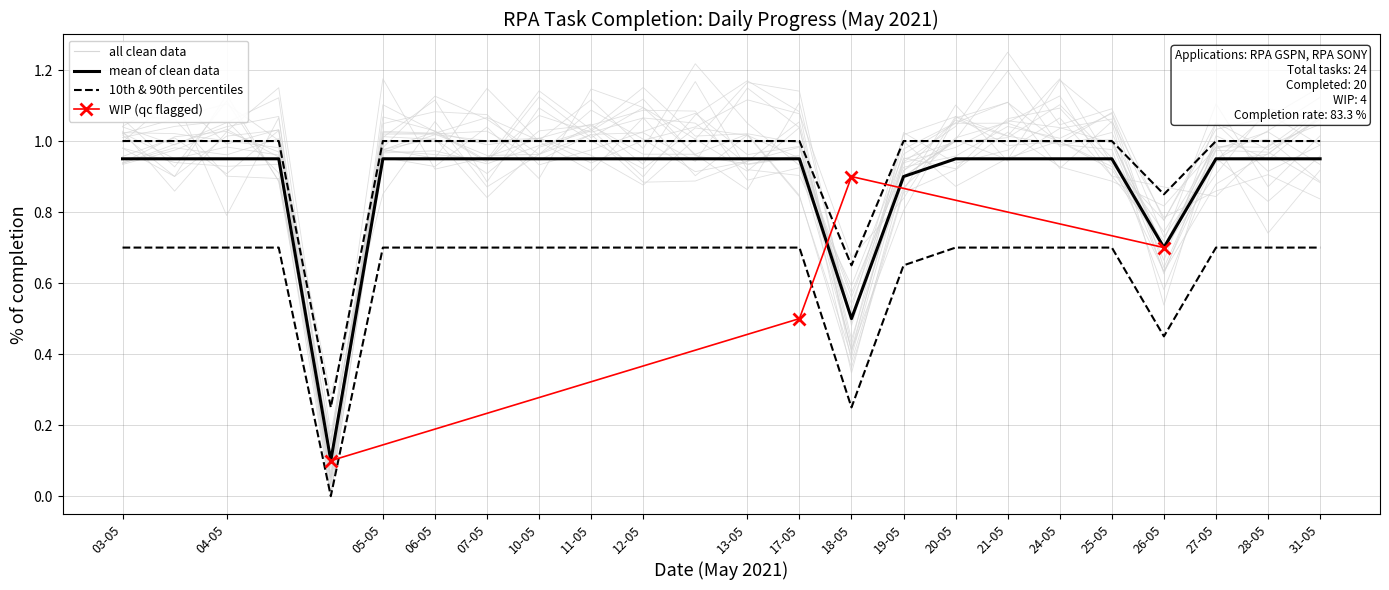

At which label does % of completion reach its minimum?

04-05